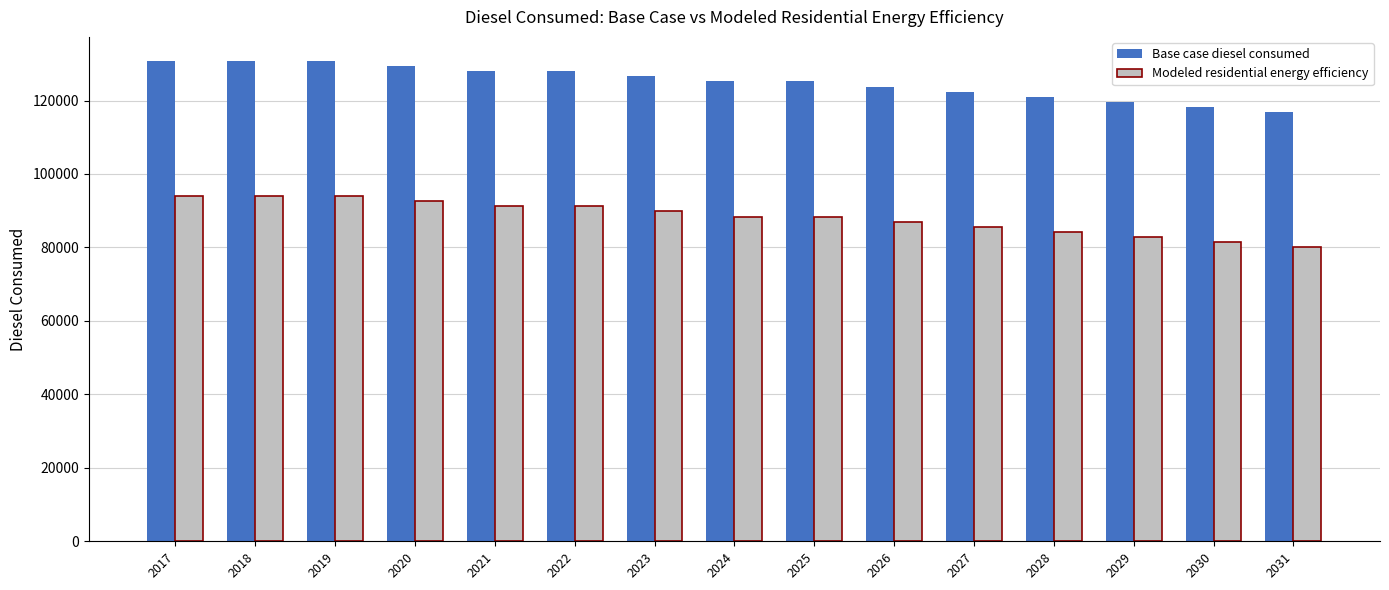

The Base case diesel consumed series shows 42346.1 at 2029. True or false?

False